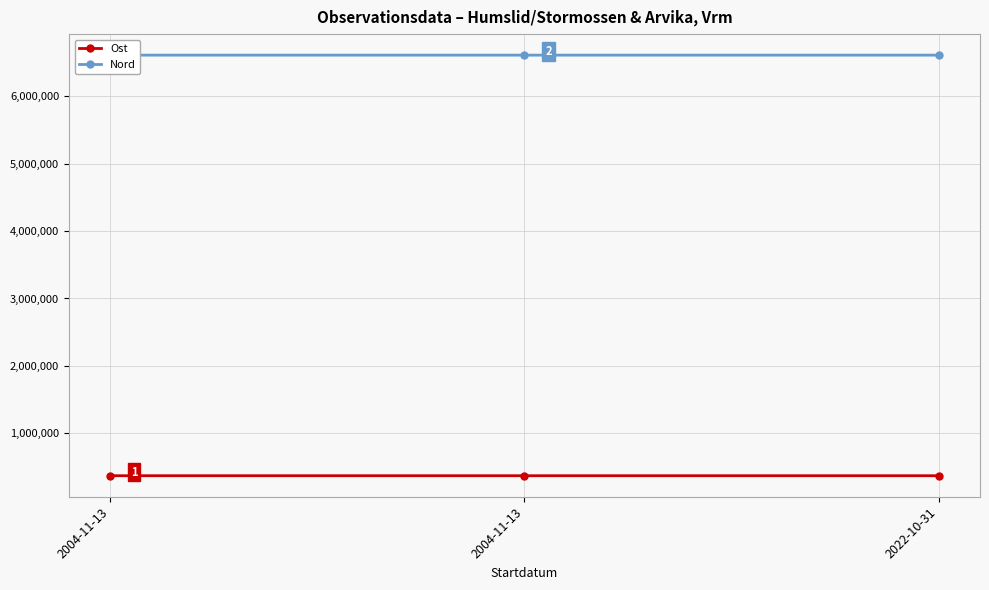

Between 2004-11-13 and 2022-10-31, which is larger?

2022-10-31